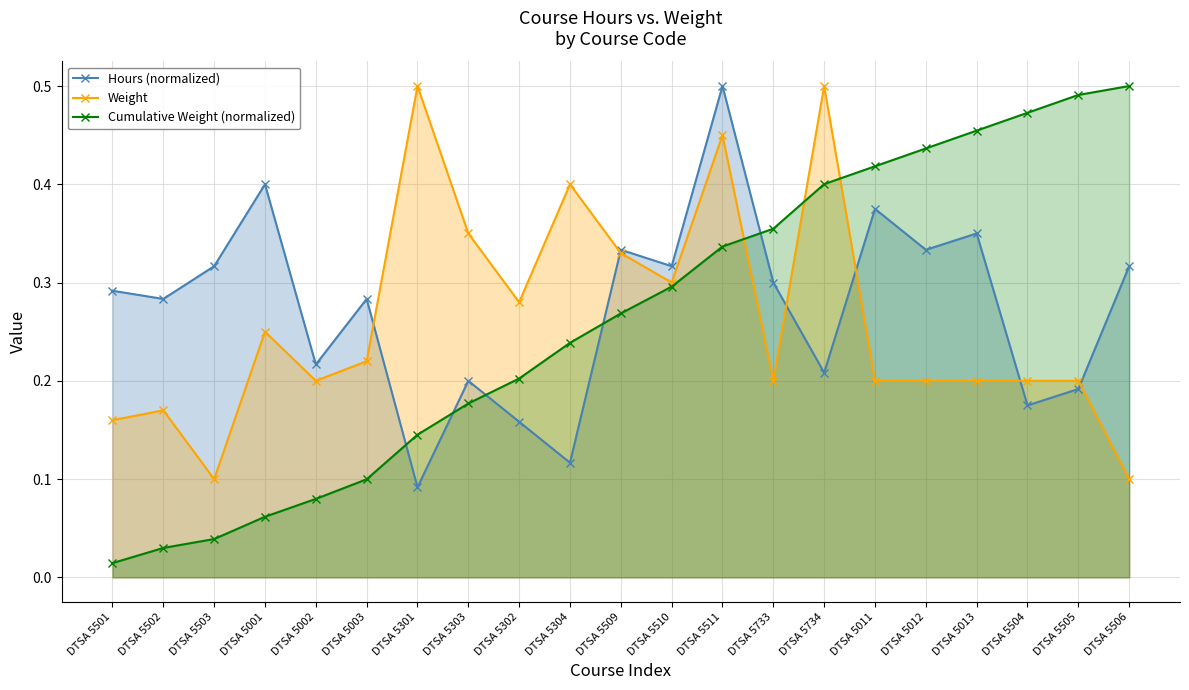

At which category does Weight reach its first local peak?

DTSA 5502